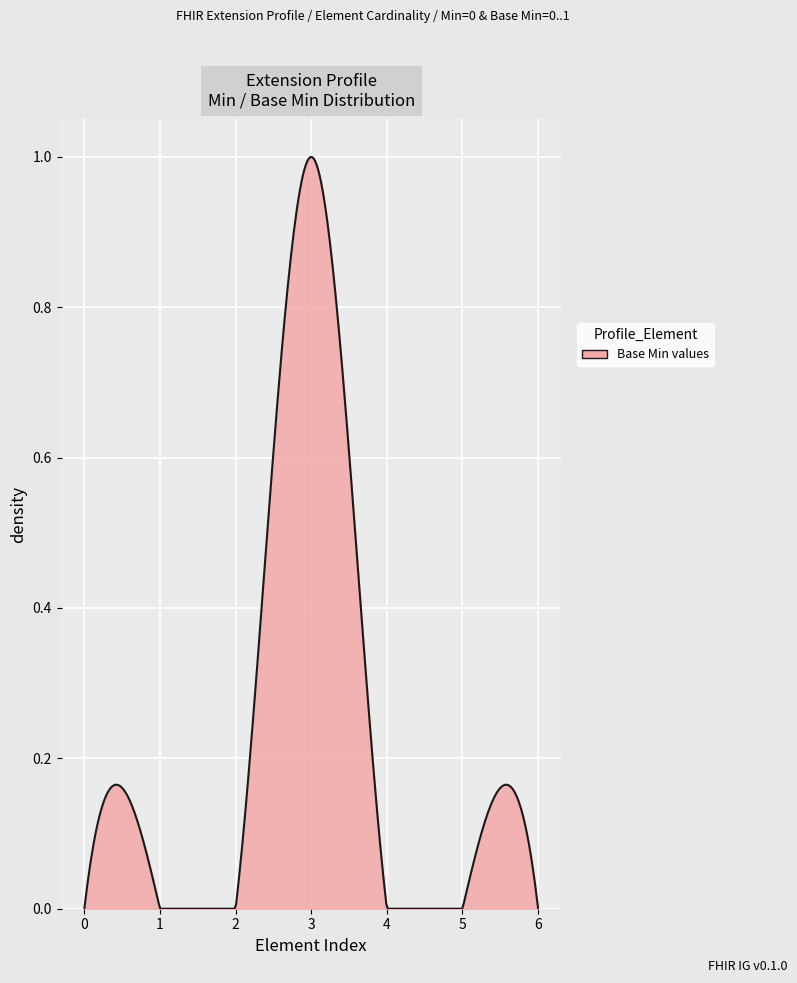

How many lines are shown in the chart?

1